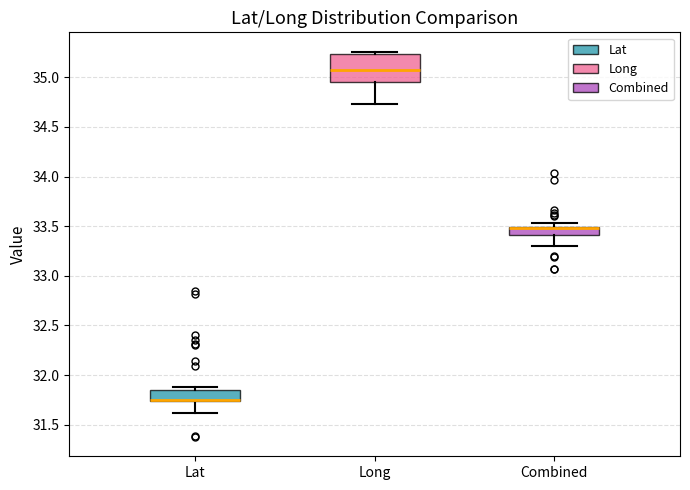

Reading left to right, transcribe this box plot: for each box, give where its median line is, the range the box spans, and where its two whiskers end, as read against the y-axis. The values are not printed on the chart, so give them approximately, as read against the axis.

Lat: median 31.75 (drawn on the box's lower edge), box 31.75 to 31.85, whiskers 31.60 to 31.90
Long: median 35.05, box 34.95 to 35.25, whiskers 34.75 to 35.25 (just above the box's upper edge)
Combined: median 33.50 (drawn on the box's upper edge), box 33.40 to 33.50, whiskers 33.30 to 33.55